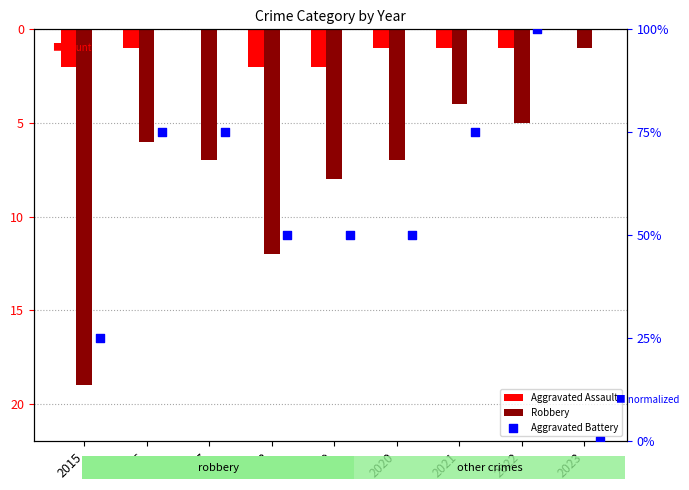

Which series has the largest Y range (max minus min)?

Aggravated Battery